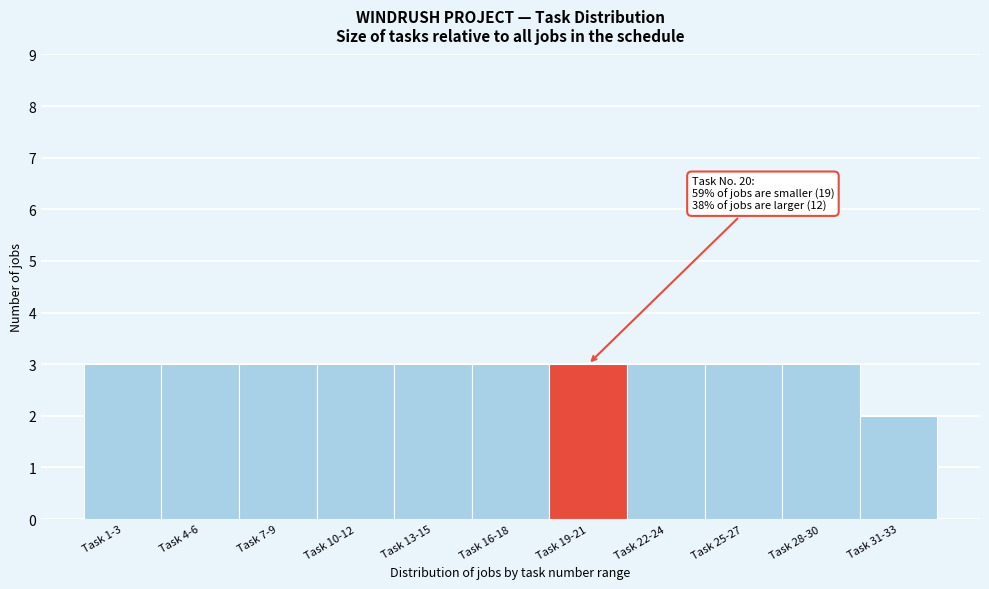

Reading left to right, what are all the values shown in this chart?

3	3	3	3	3	3	3	3	3	3	2